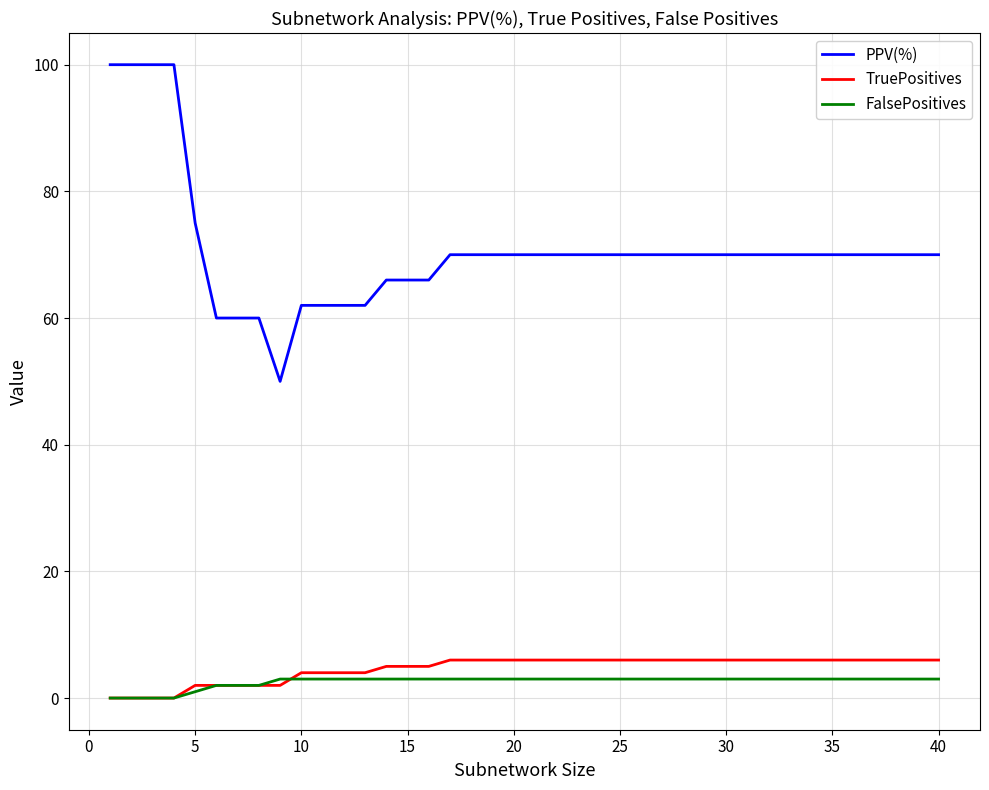

What are all the series names shown in the legend?

PPV(%), TruePositives, FalsePositives